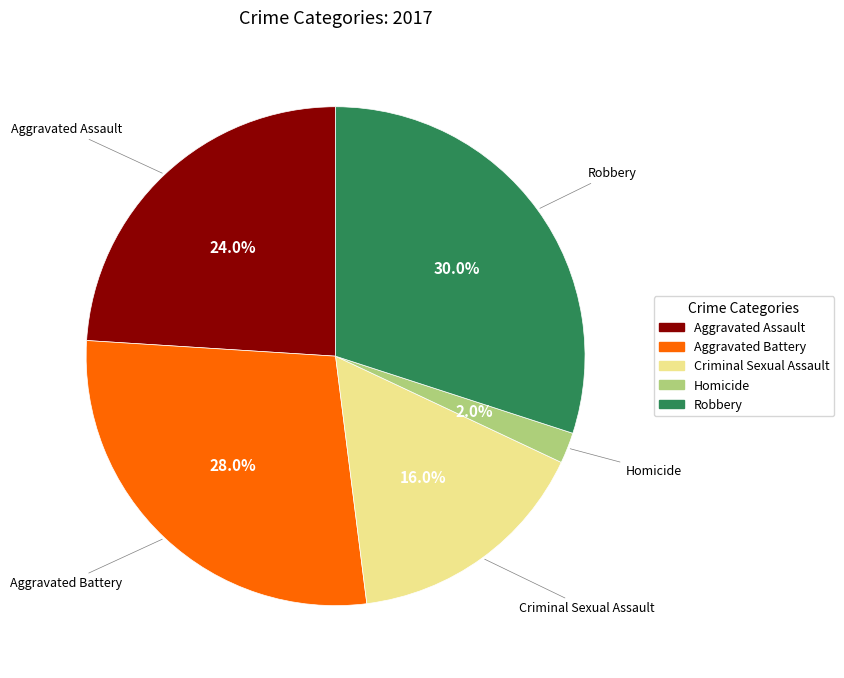

What is the ratio of the value at Homicide to the value at Criminal Sexual Assault?

0.1